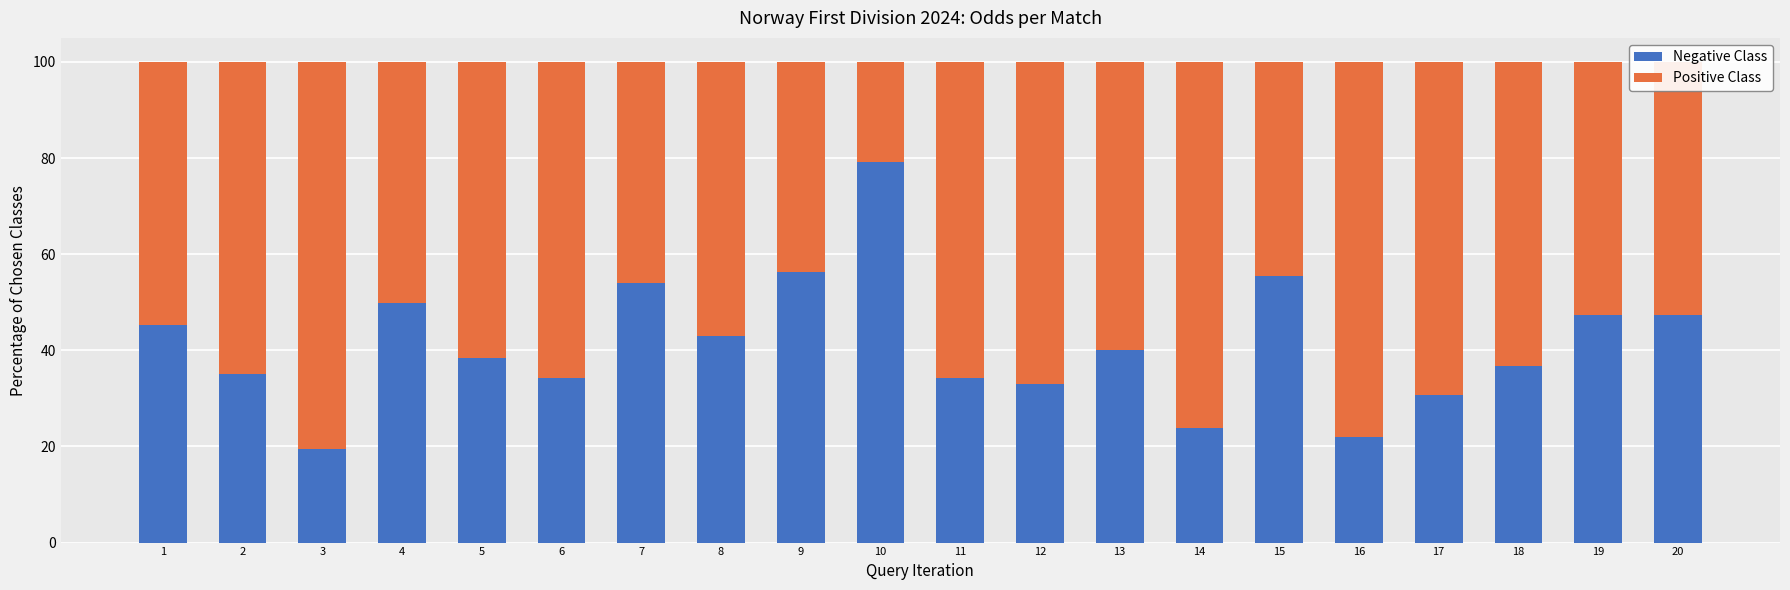

Does the chart contain stacked bars?

Yes